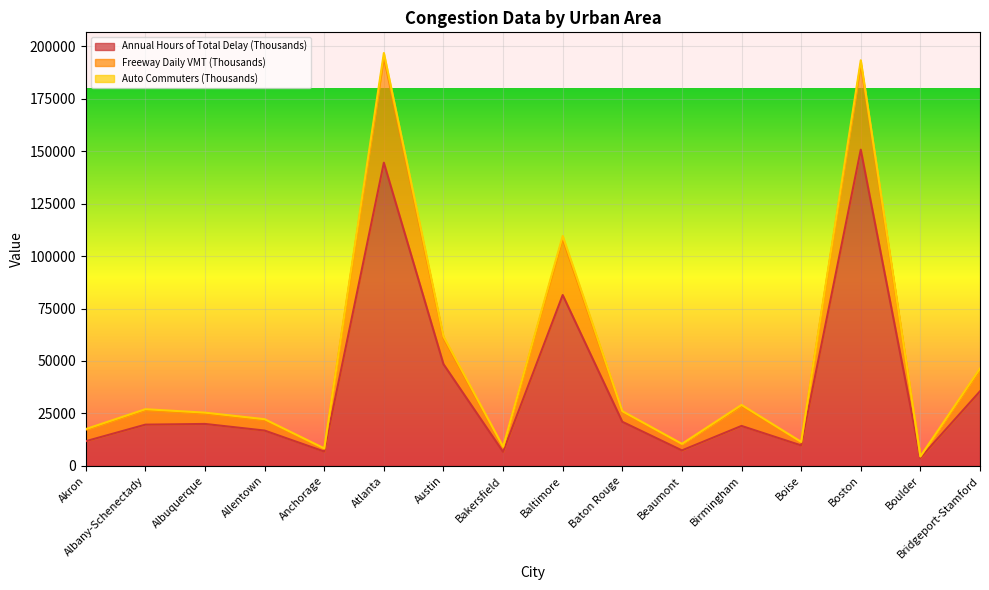

Which label corresponds to the smallest value in the chart?

Boulder